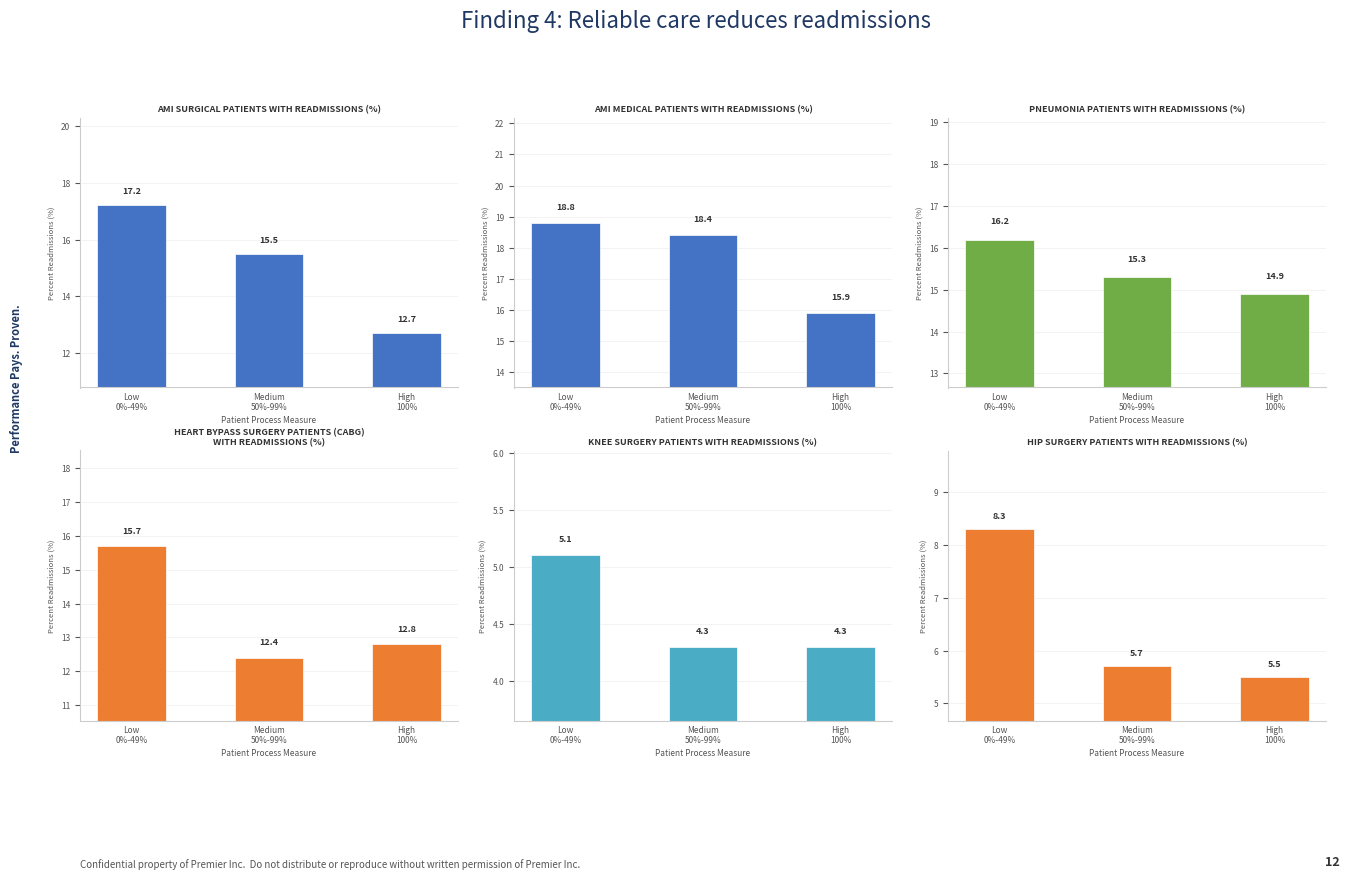

At High
100%, list the series in order from smallest to largest.

Knee Surgery, Hip Surgery, AMI Surgical, Heart Bypass, Pneumonia, AMI Medical